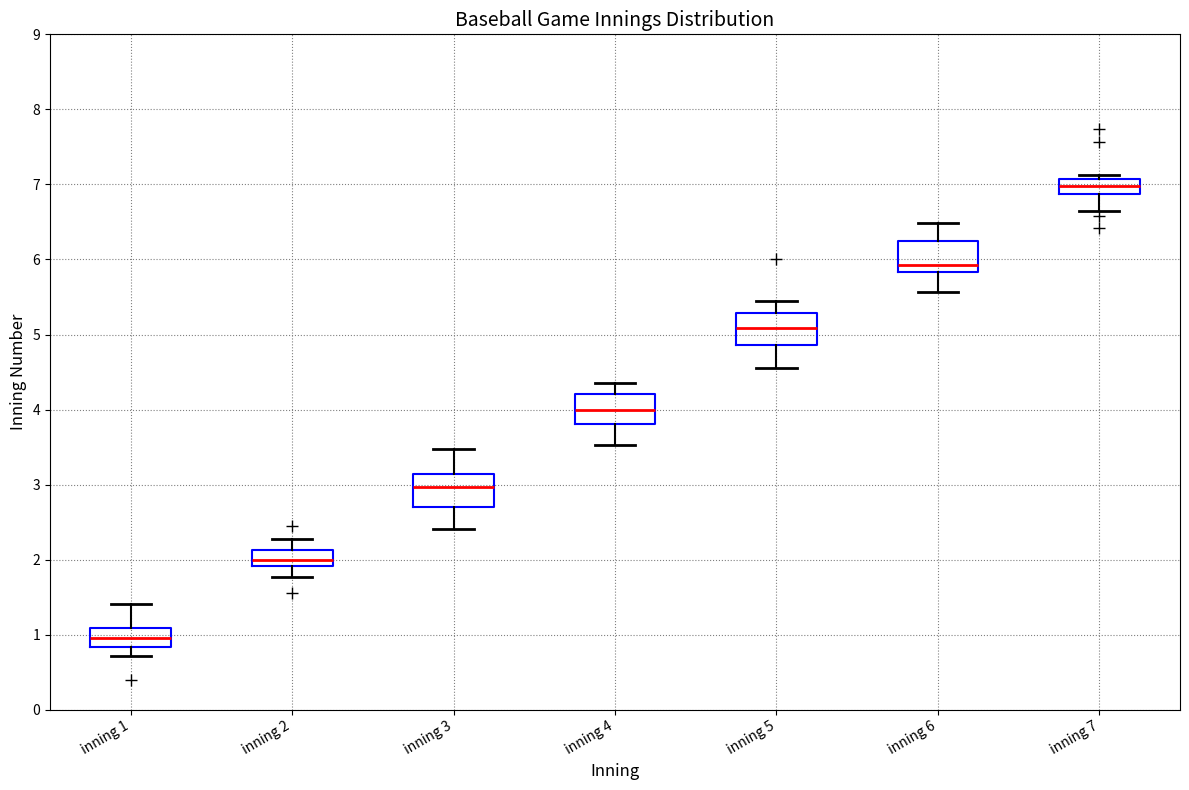

Reading left to right, read every box against the y-axis: the position of its median line, the range the box covers, and the ends of its whiskers. The values are not printed on the chart, so give them approximately, as read against the axis.

inning 1: median 1.0, box 0.8 to 1.1, whiskers 0.7 to 1.4
inning 2: median 2.0, box 1.9 to 2.1, whiskers 1.8 to 2.3
inning 3: median 3.0, box 2.7 to 3.1, whiskers 2.4 to 3.5
inning 4: median 4.0, box 3.8 to 4.2, whiskers 3.5 to 4.4
inning 5: median 5.1, box 4.9 to 5.3, whiskers 4.6 to 5.5
inning 6: median 5.9, box 5.8 to 6.2, whiskers 5.6 to 6.5
inning 7: median 7.0, box 6.9 to 7.1, whiskers 6.7 to 7.1 (just above the box's upper edge)